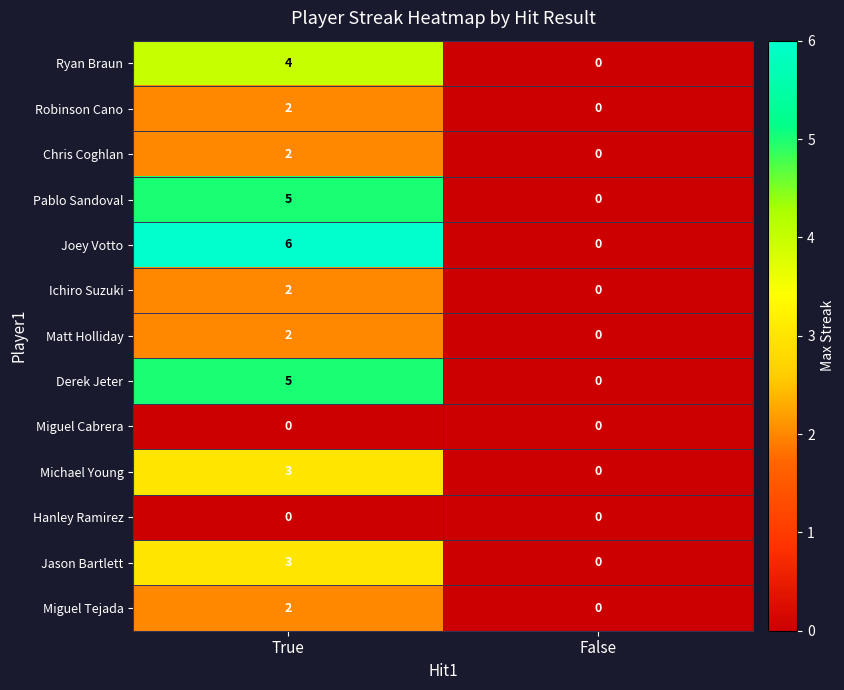

At which label is Pablo Sandoval closest to 2?

False